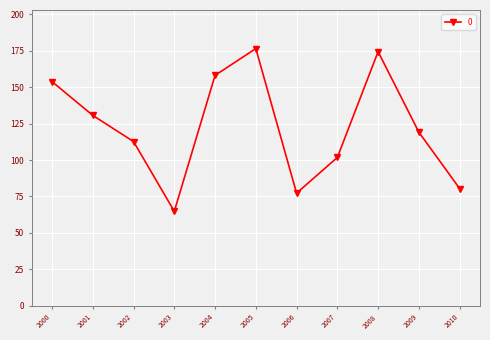

At which category does the data reach its first local peak?

2005